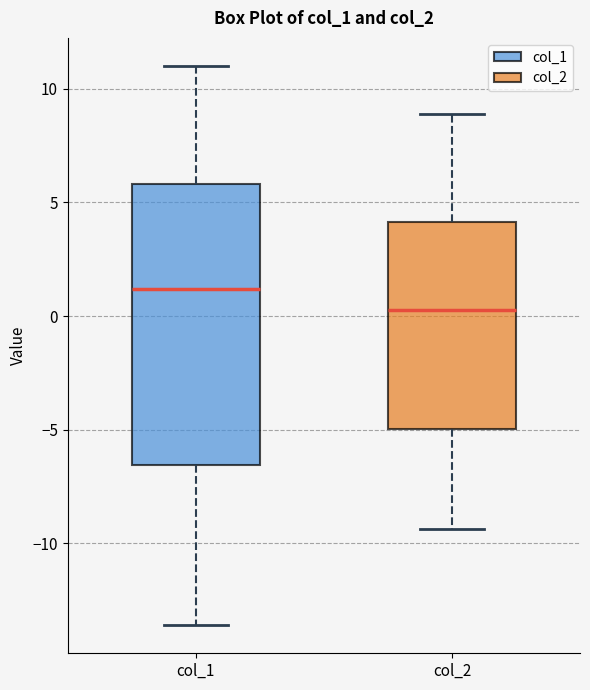

Which box's median line is the highest?

col_1